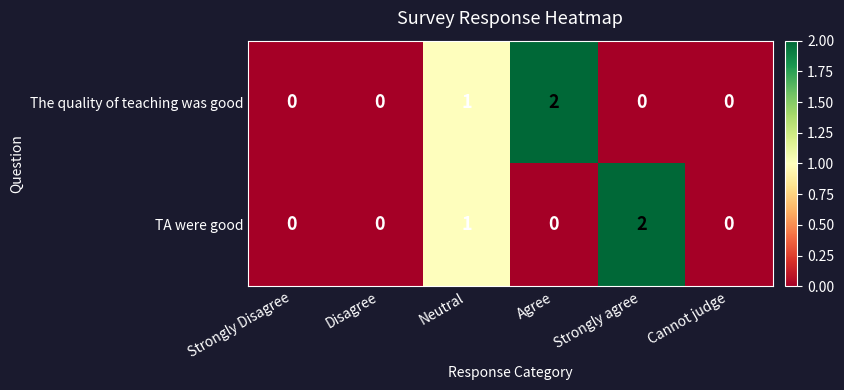

The TA were good series shows 1 at Neutral. True or false?

True